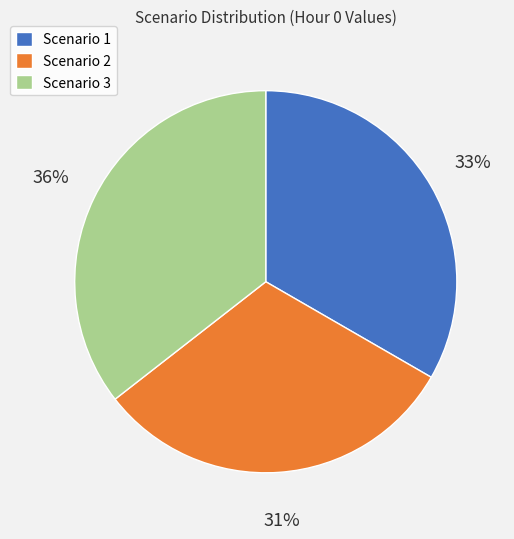

Count the number of slices in the pie.

3